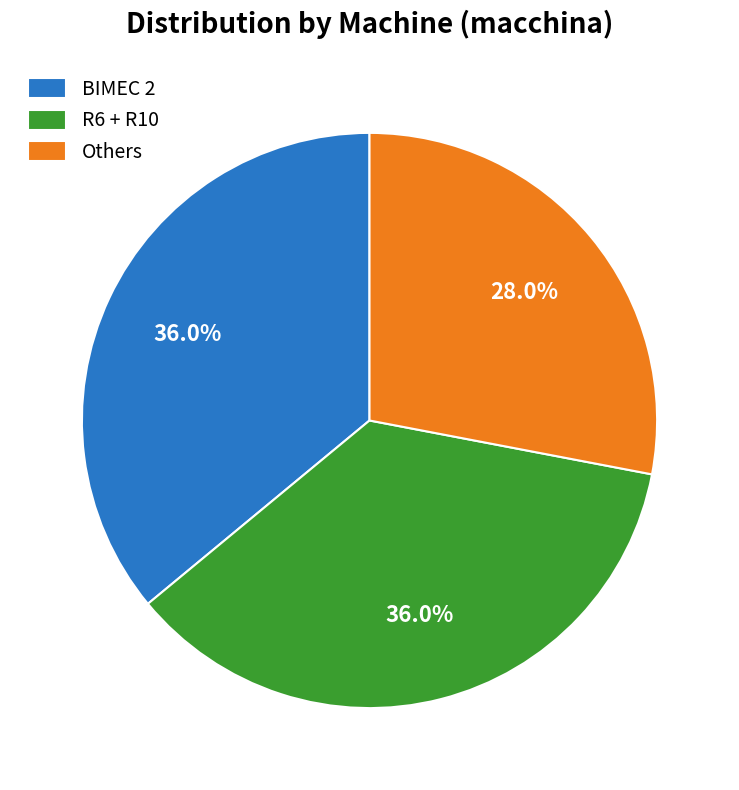

Between Others and R6 + R10, which is larger?

R6 + R10